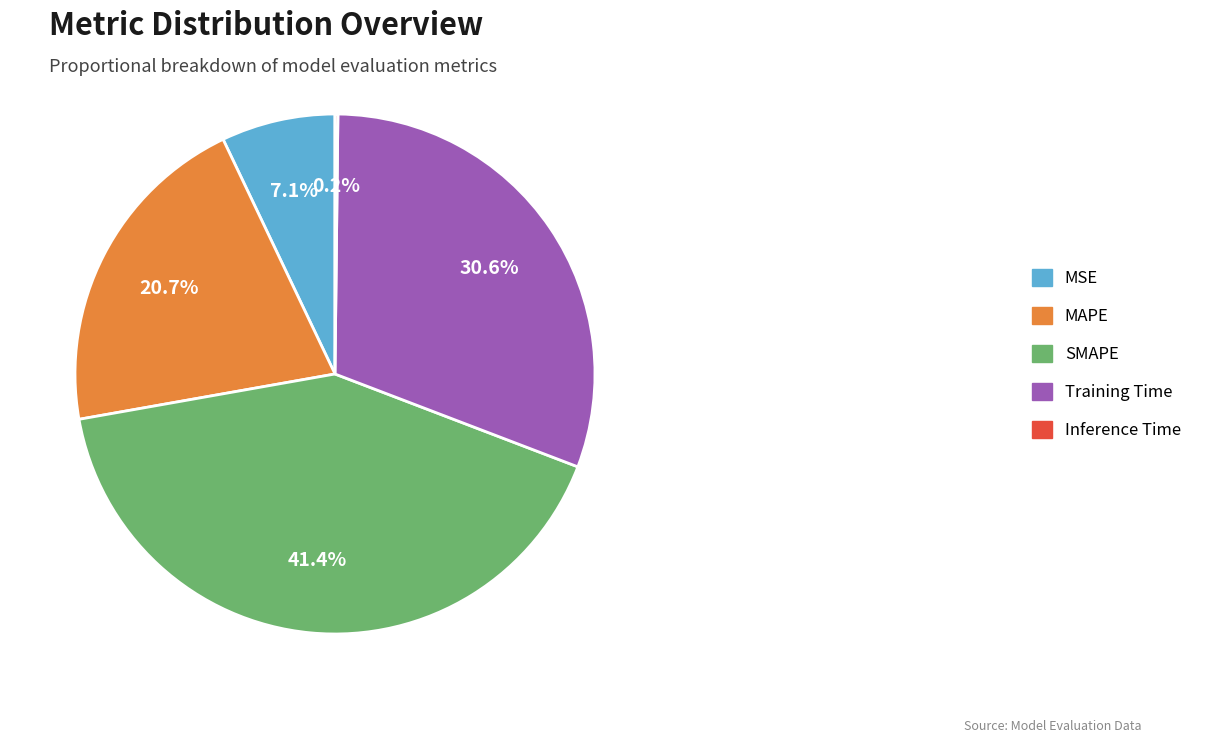

To the nearest percent, what is the combined percentage of SMAPE and Training Time?

72%